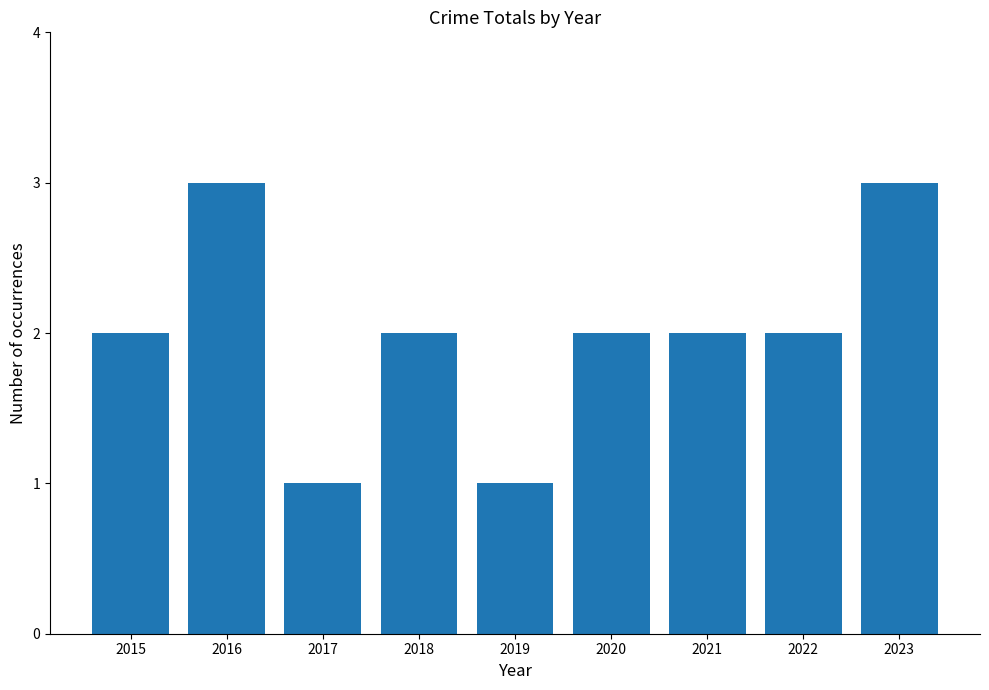

What is the smallest value displayed?

1